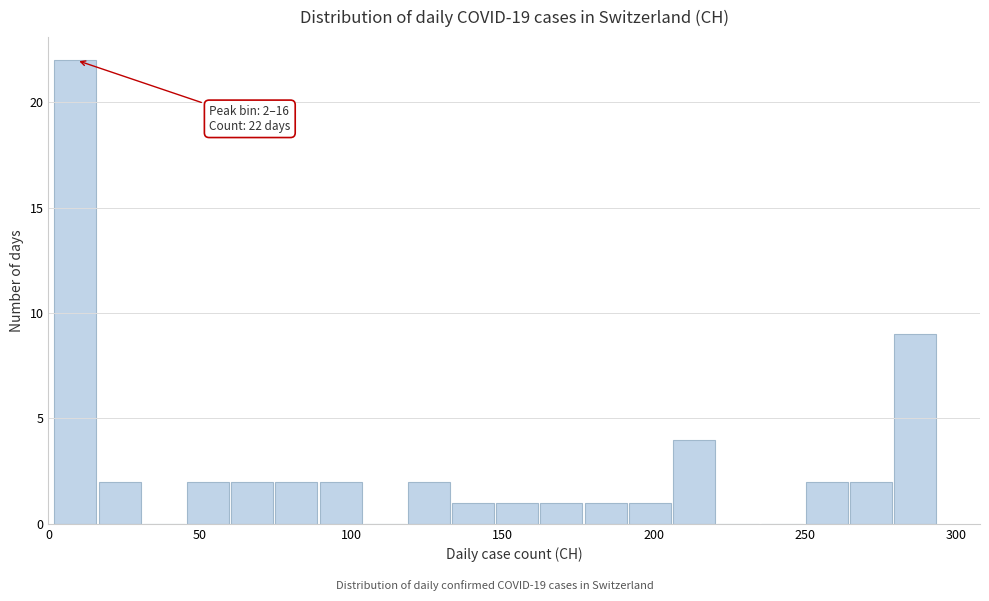

Around what value on the x-axis is the tallest bar? Give the approximate position of its centre, as read against the axis.

10